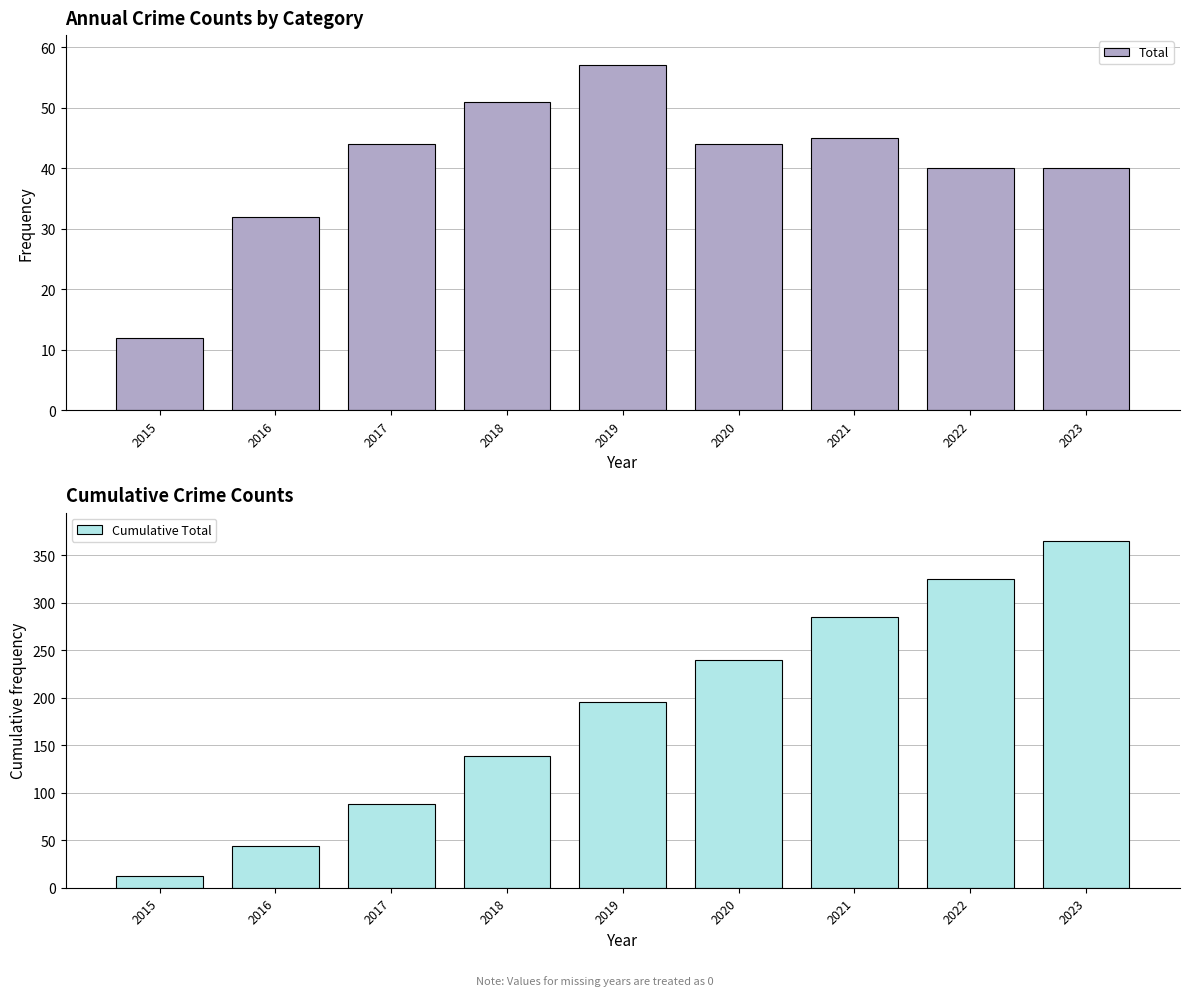

Which series changed the most between 2016 and 2019?

Cumulative Total